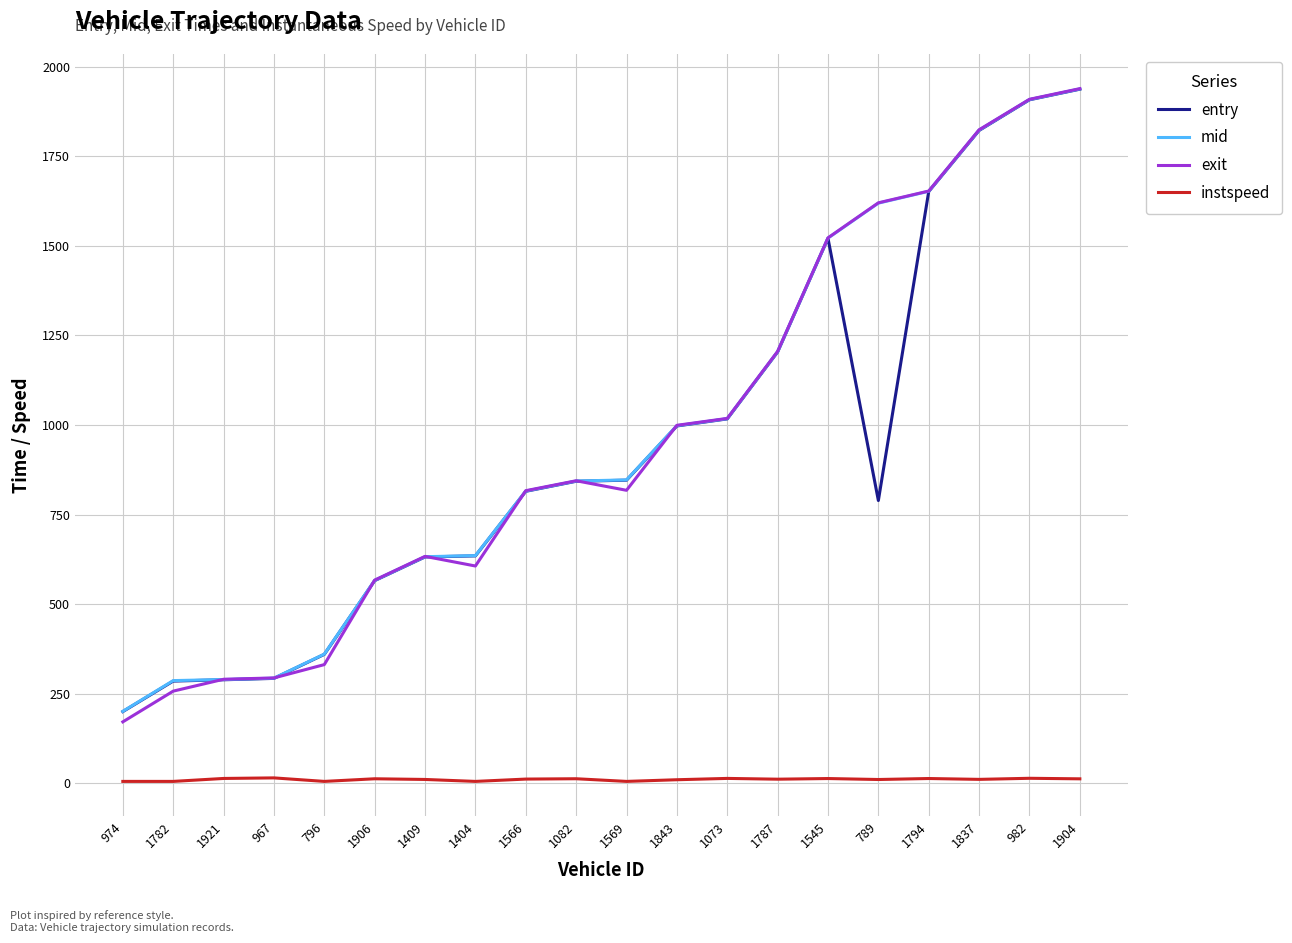

Which series has the largest range (max minus min)?

exit